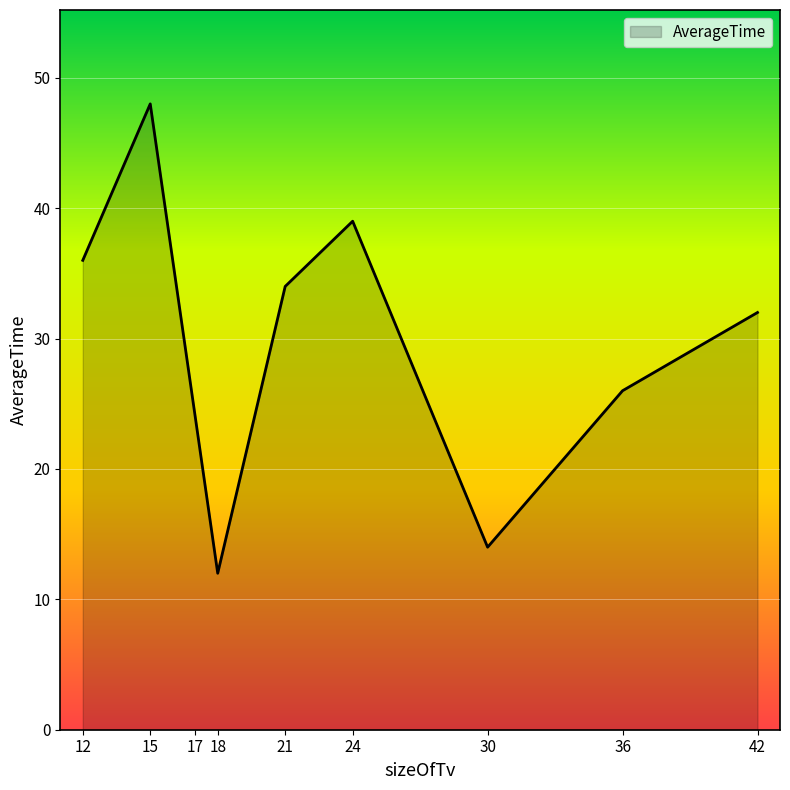

What value does the data have at 17, to the nearest 10?

20